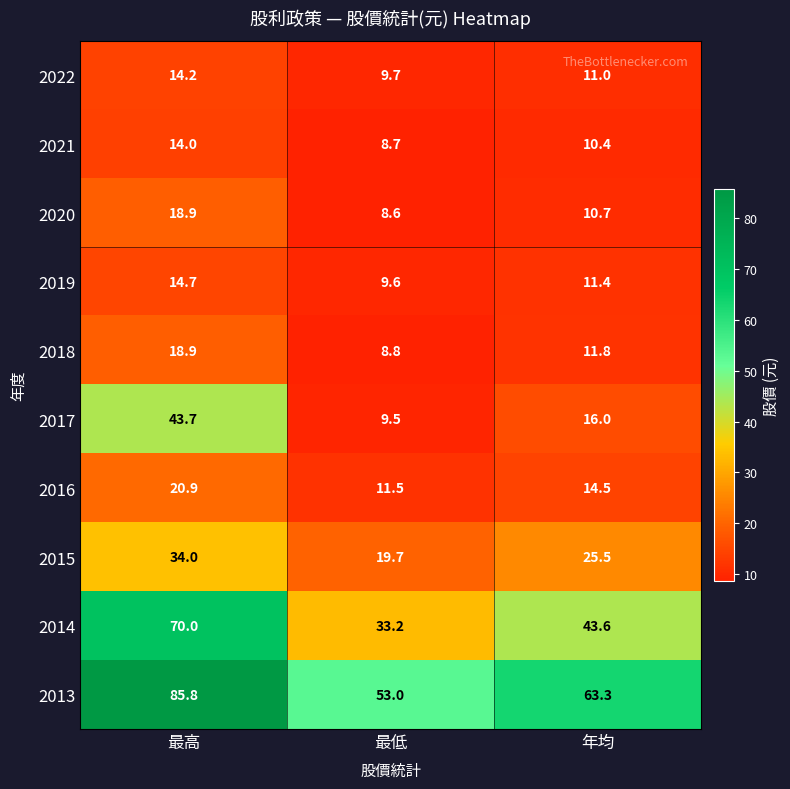

What is the average value of the 2016 series?

15.6